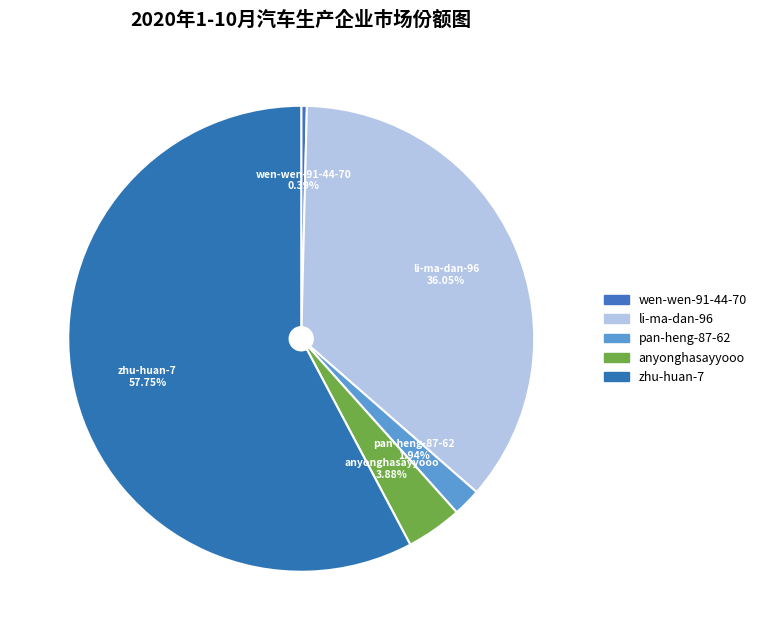

To the nearest percent, what percentage of the pie is zhu-huan-7?

58%